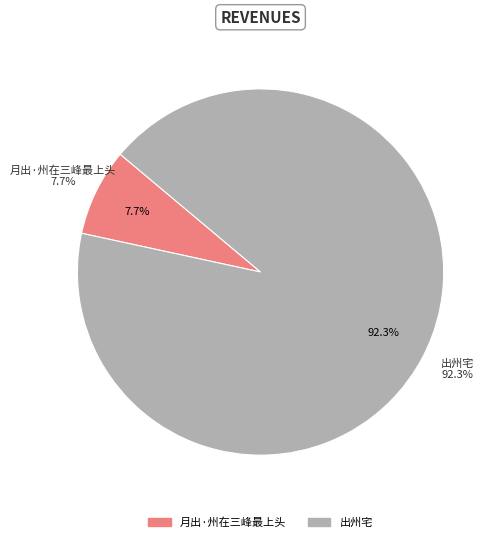

To the nearest percent, what is the combined percentage of 月出·州在三峰最上头 and 出州宅?

100%